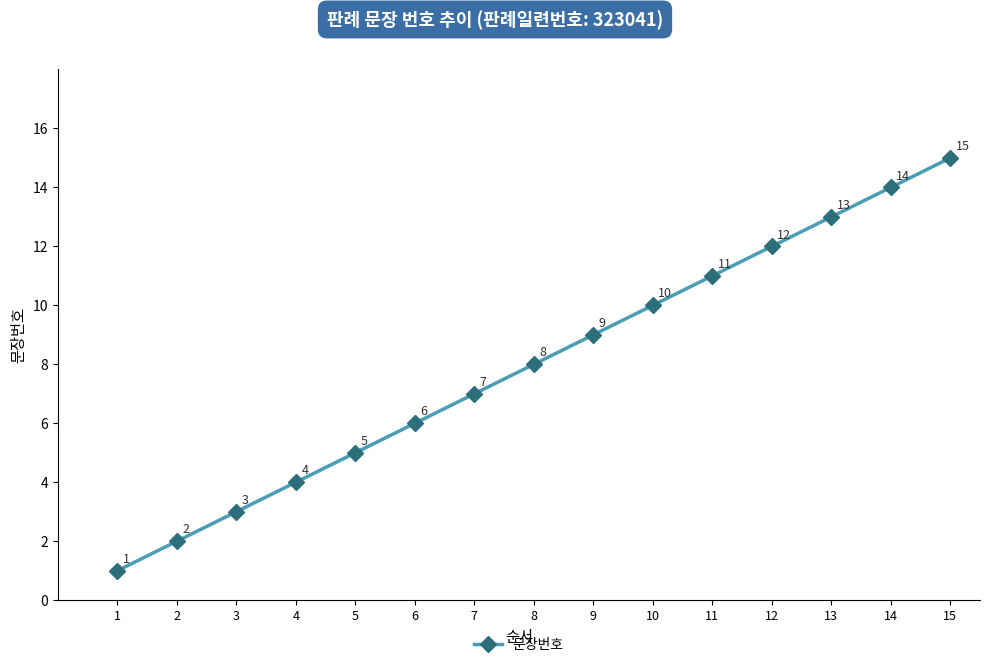

Reading right to left, extract all data points from this chart.

15	14	13	12	11	10	9	8	7	6	5	4	3	2	1